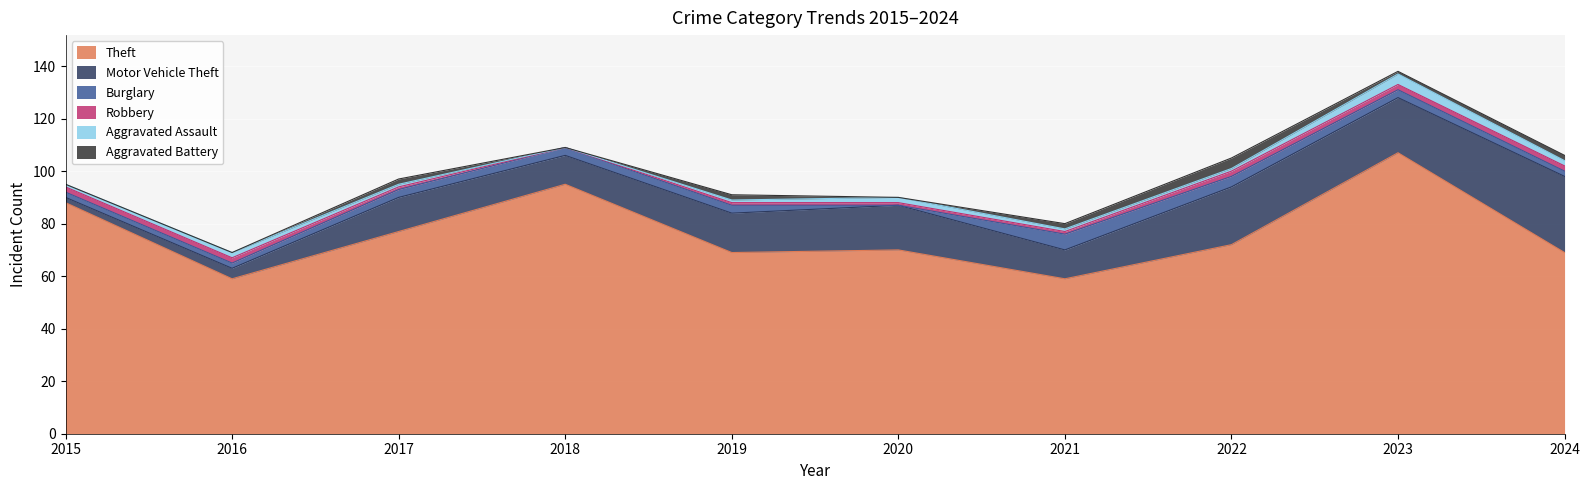

Is it true that Theft equals 143 at 2023?

False